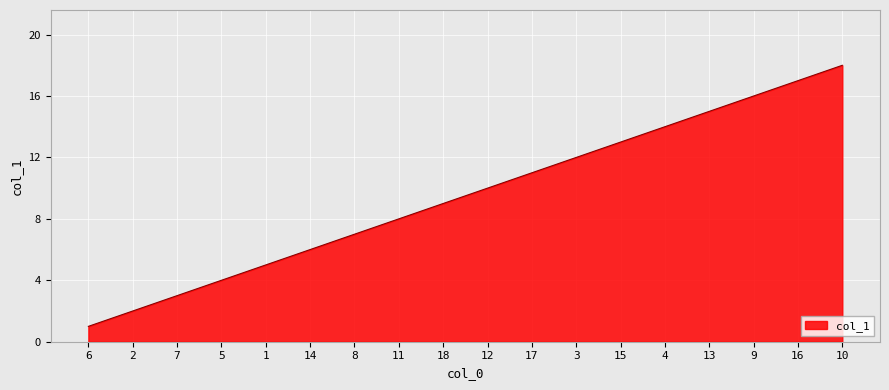

What is the change in value from 8 to 16?

+10